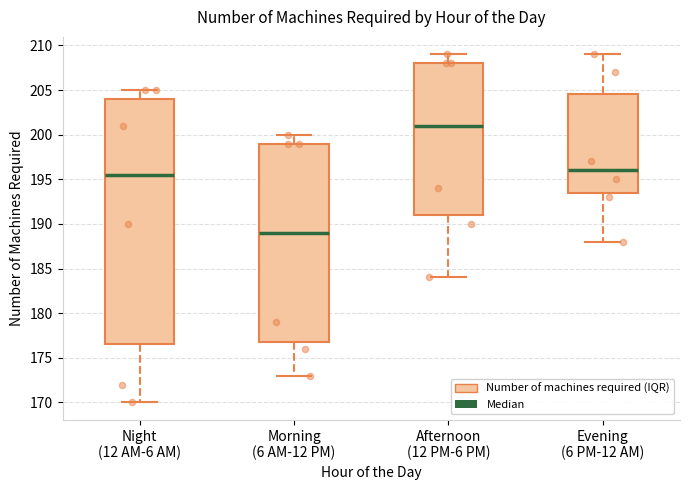

Which box's median line is the highest?

Afternoon (12 PM-6 PM)